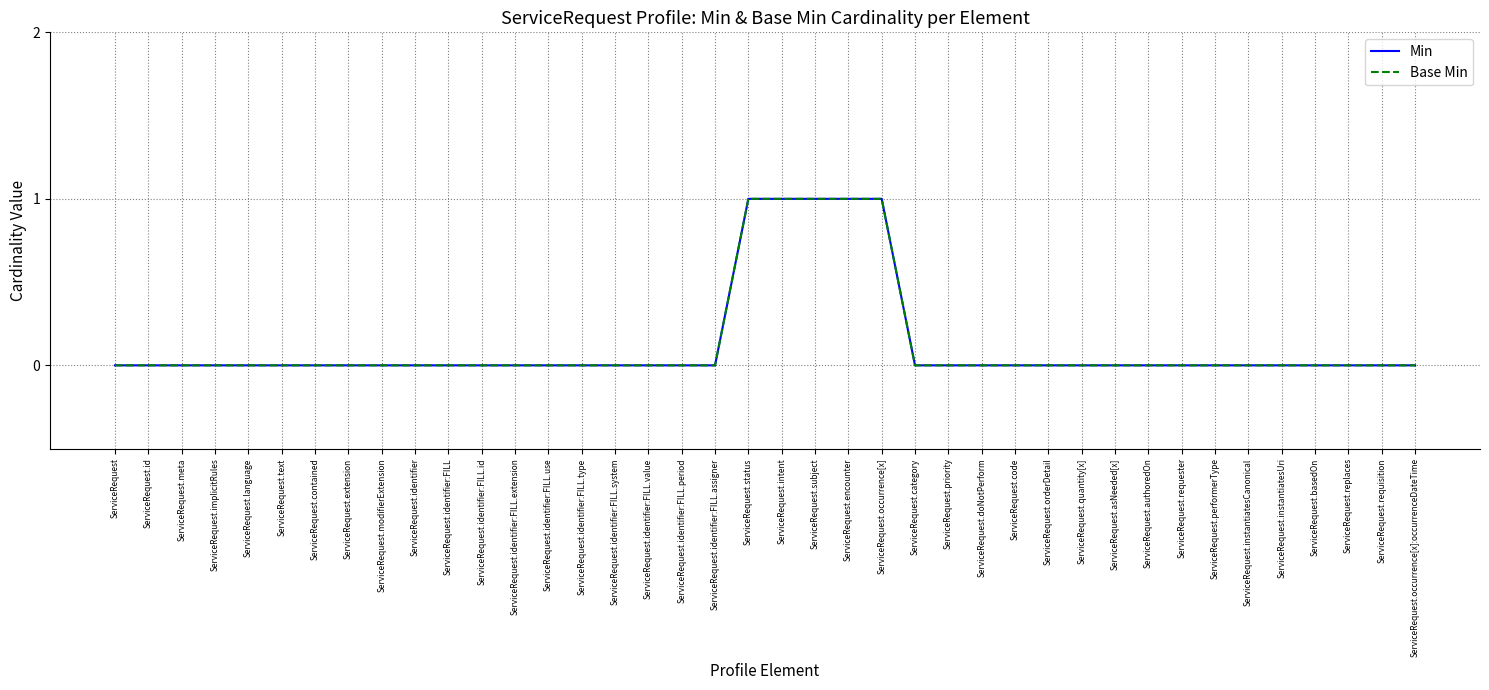

What is the difference between the second highest and minimum values in the Base Min series?

1